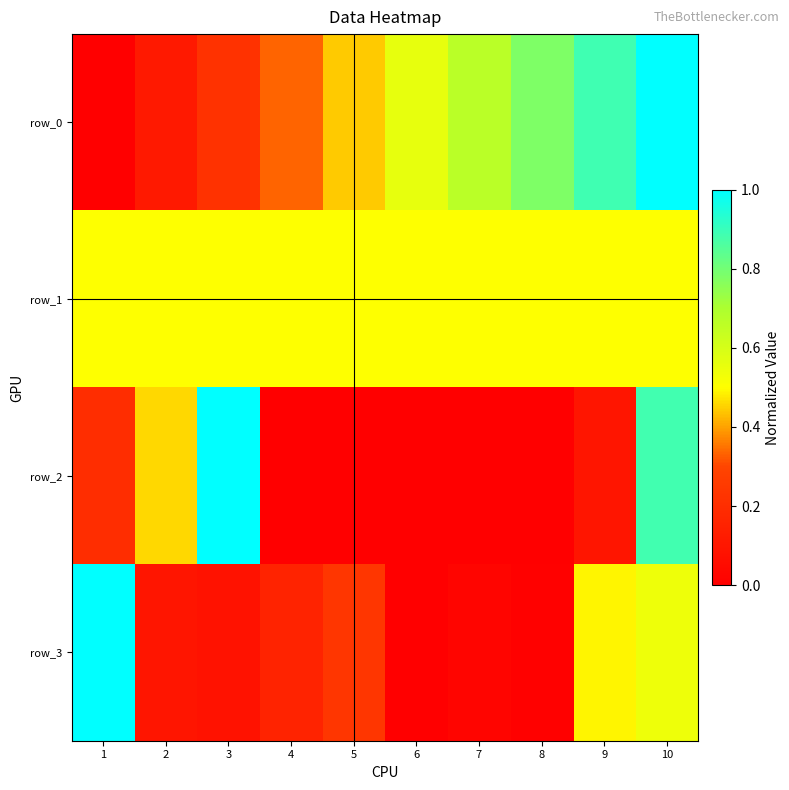

At 4, list the series in order from largest to smallest.

row_1, row_0, row_3, row_2